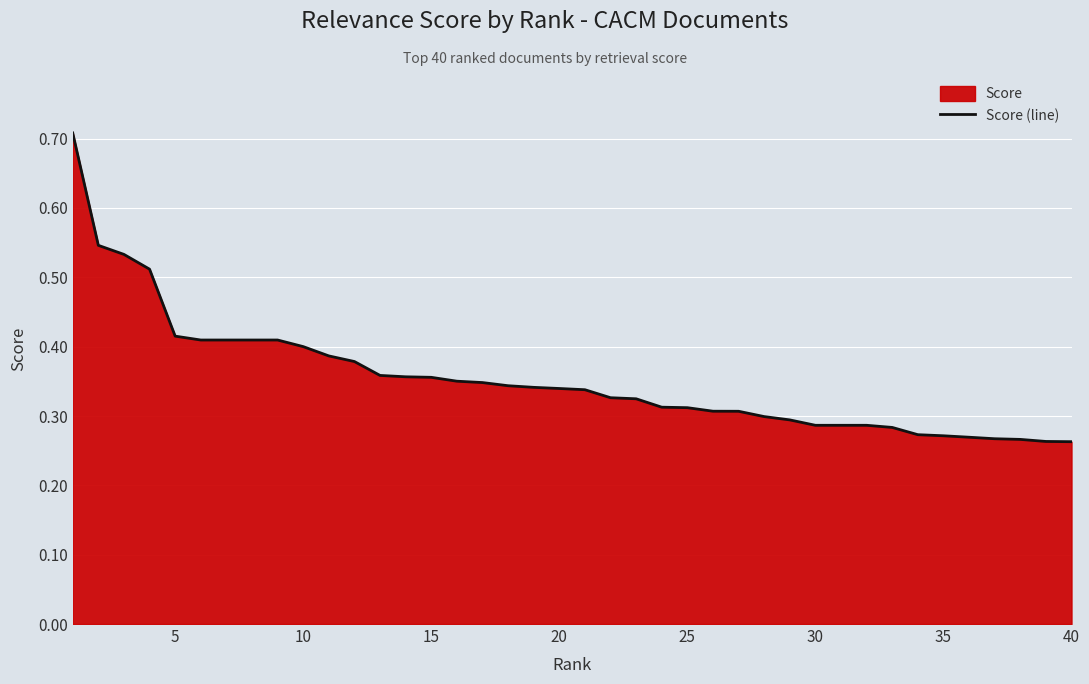

How many lines are shown in the chart?

1